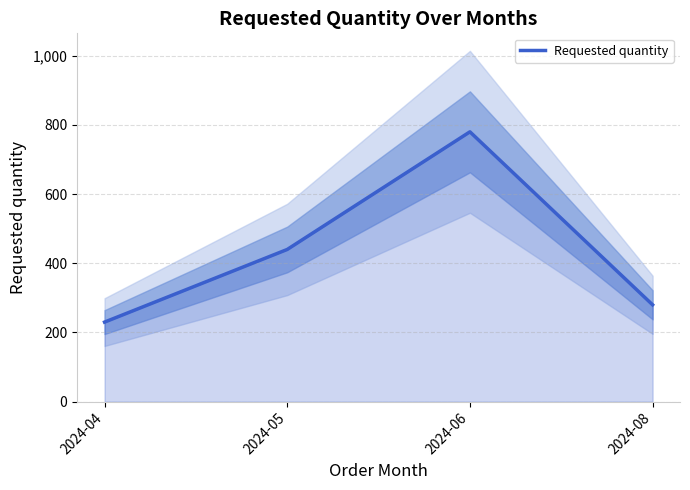

Where is the first local maximum?

2024-06